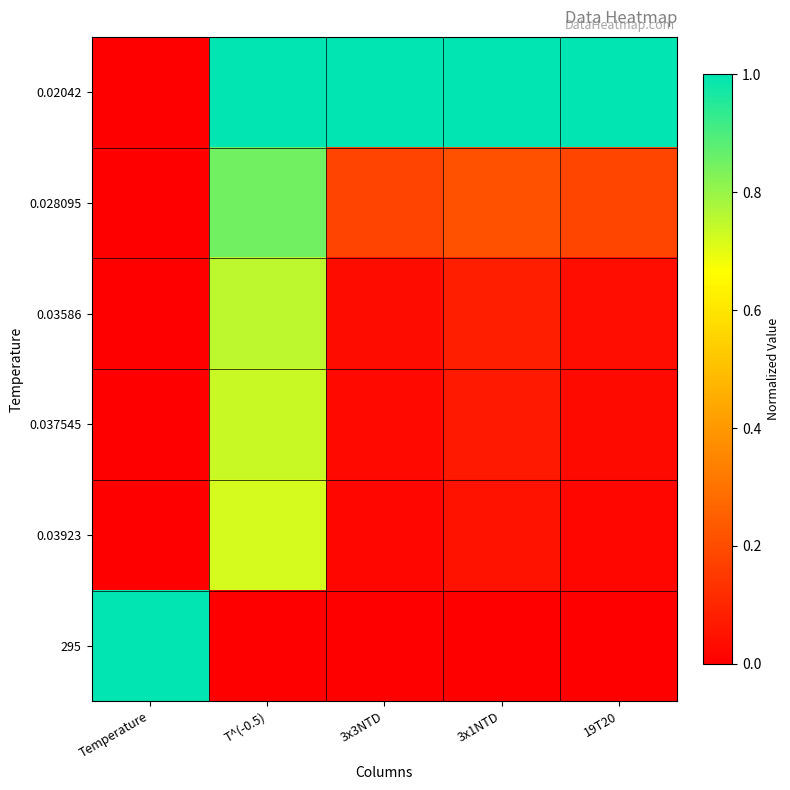

What is the total value across all series at Temperature?

1.0